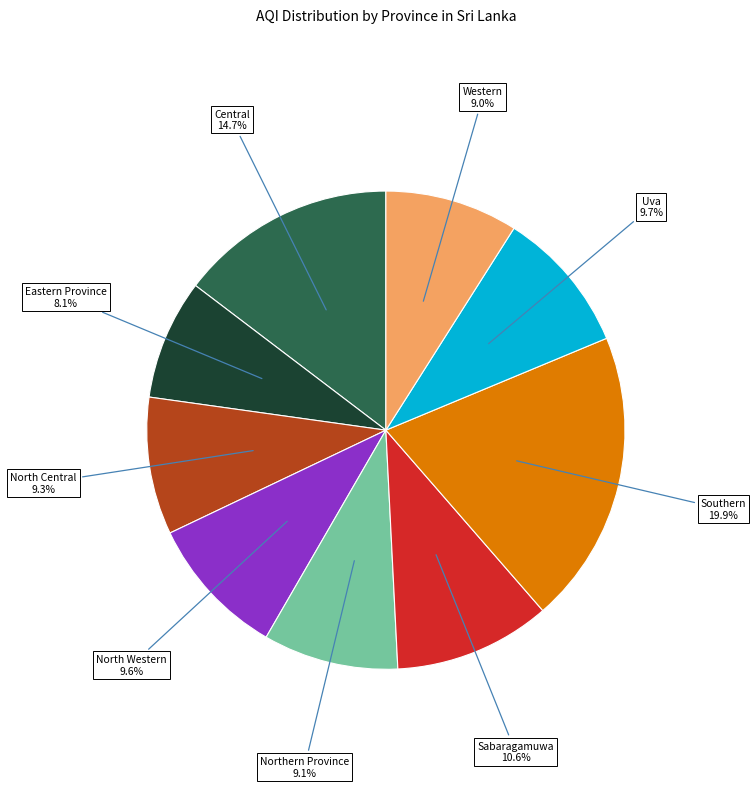

How many slices are in this pie chart?

9